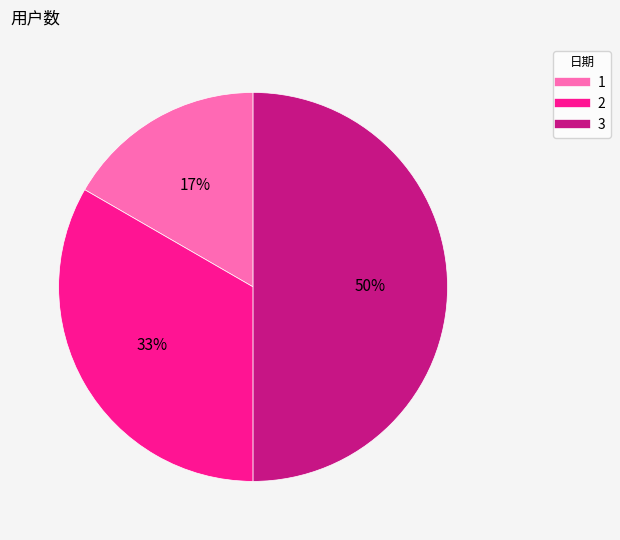

Does 1 represent more than half of the total?

No